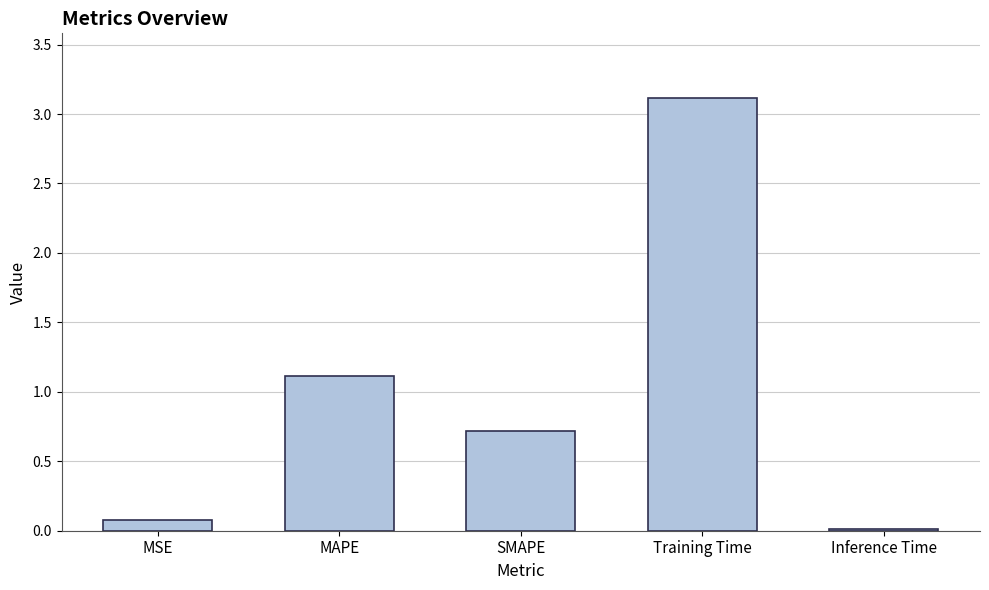

What is the average value?

1.0